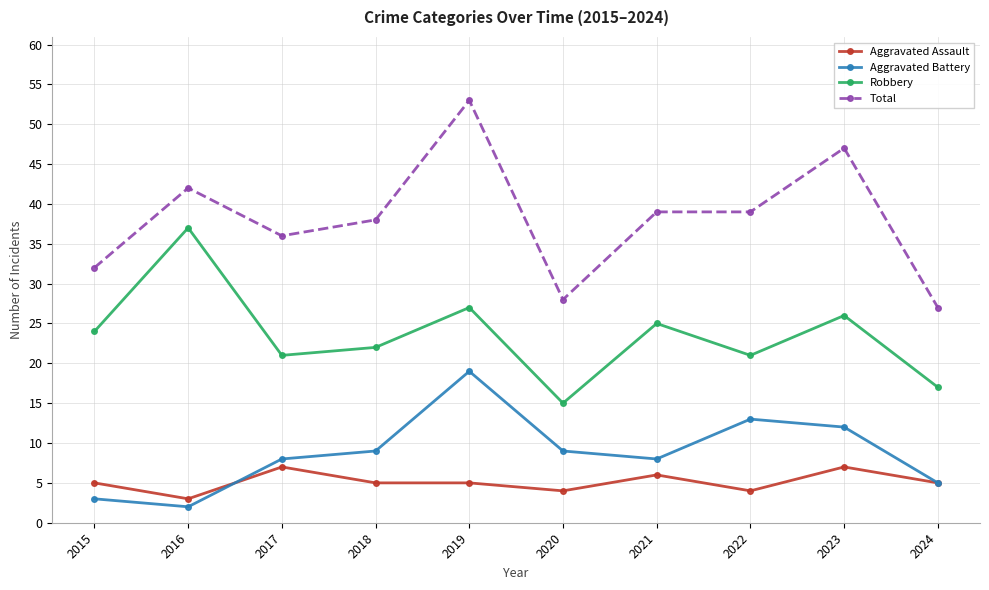

True or false: Total has more than 2 interior local peaks.

True